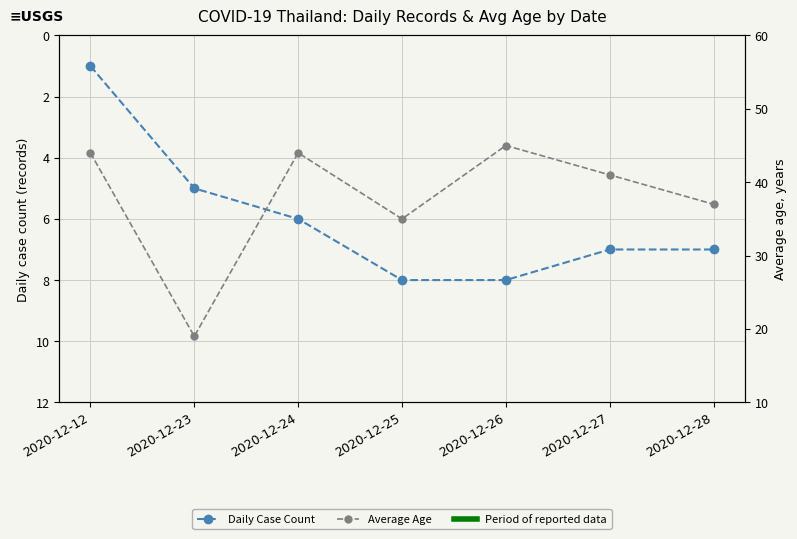

Which series has the largest total across all categories?

Average Age